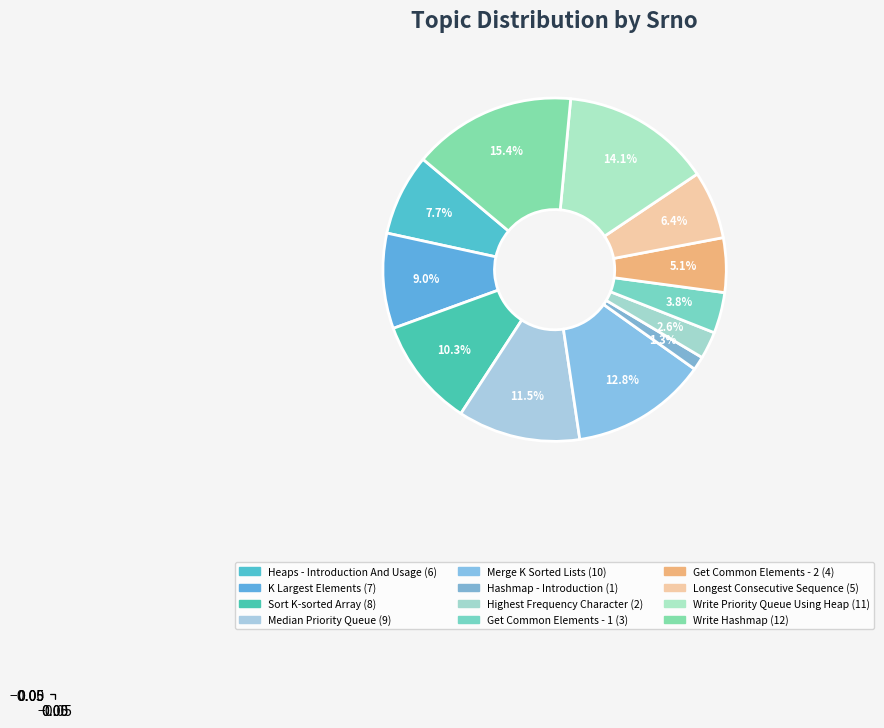

Count the number of slices in the pie.

12